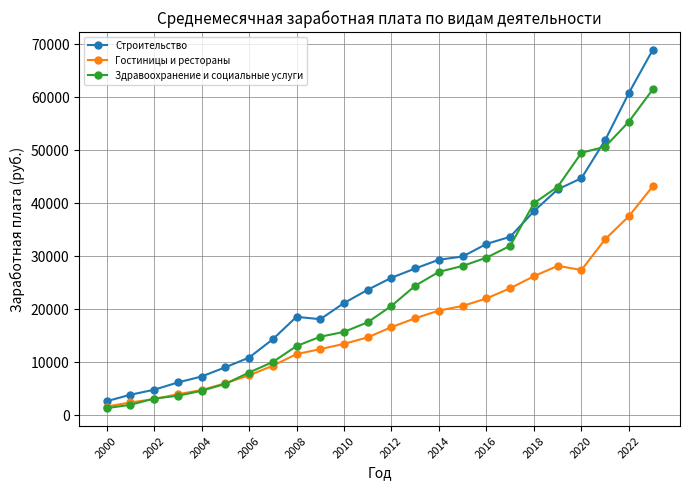

What is the value of the Строительство point at the 2nd from the left?

3859.3